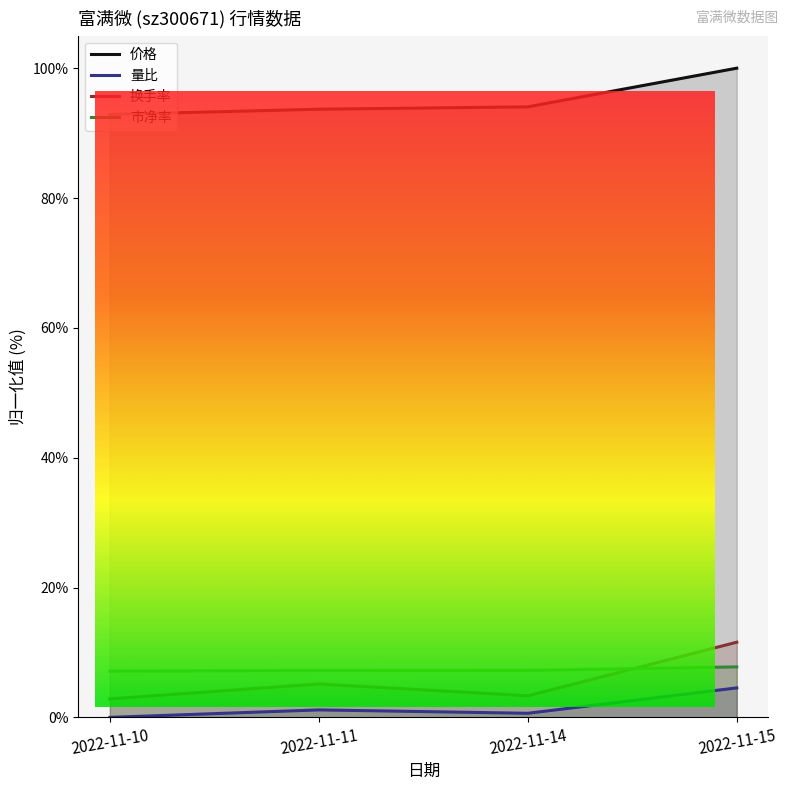

At which category is the sum across all series the highest?

2022-11-15